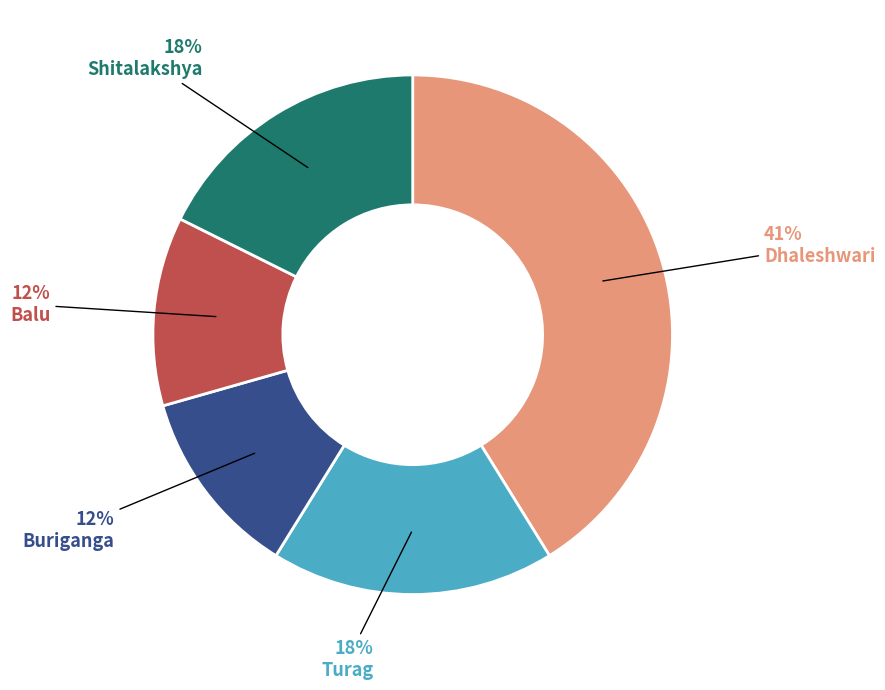

Is the sum of Buriganga and Turag greater than half?

No